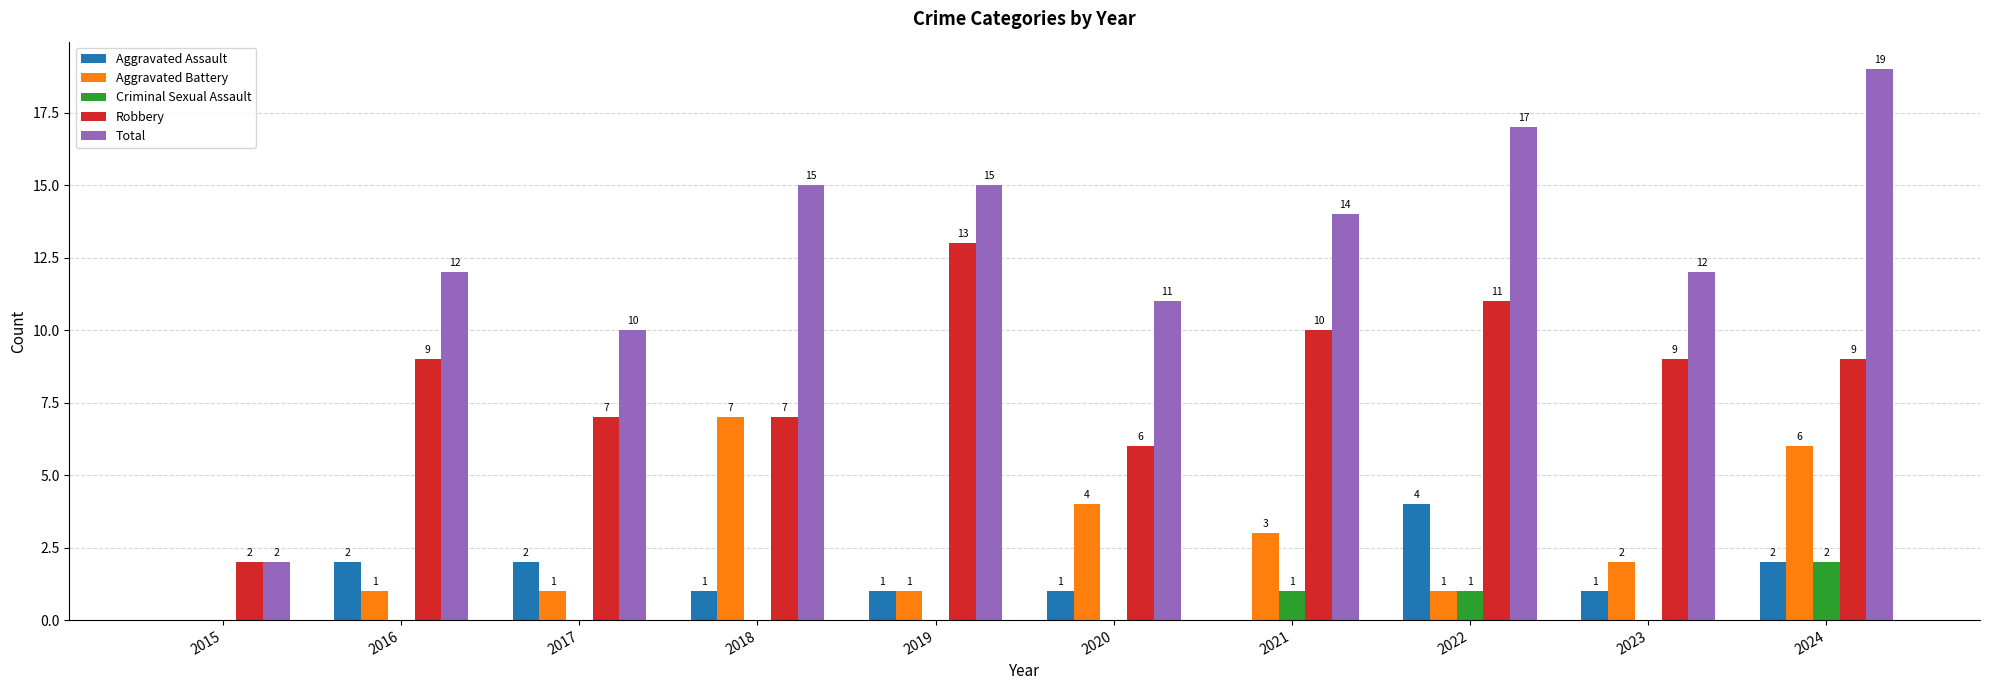

The value of Aggravated Assault at 2021 is -3. True or false?

False